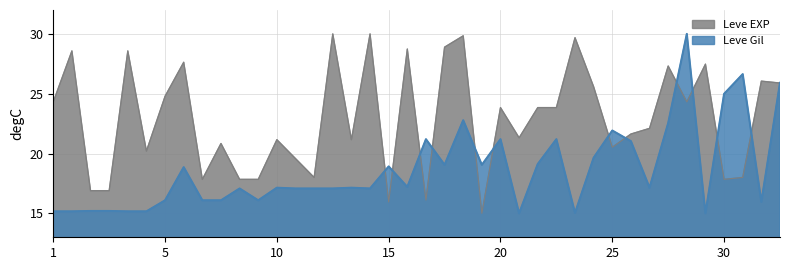

What are all the series names shown in the legend?

Leve EXP, Leve Gil